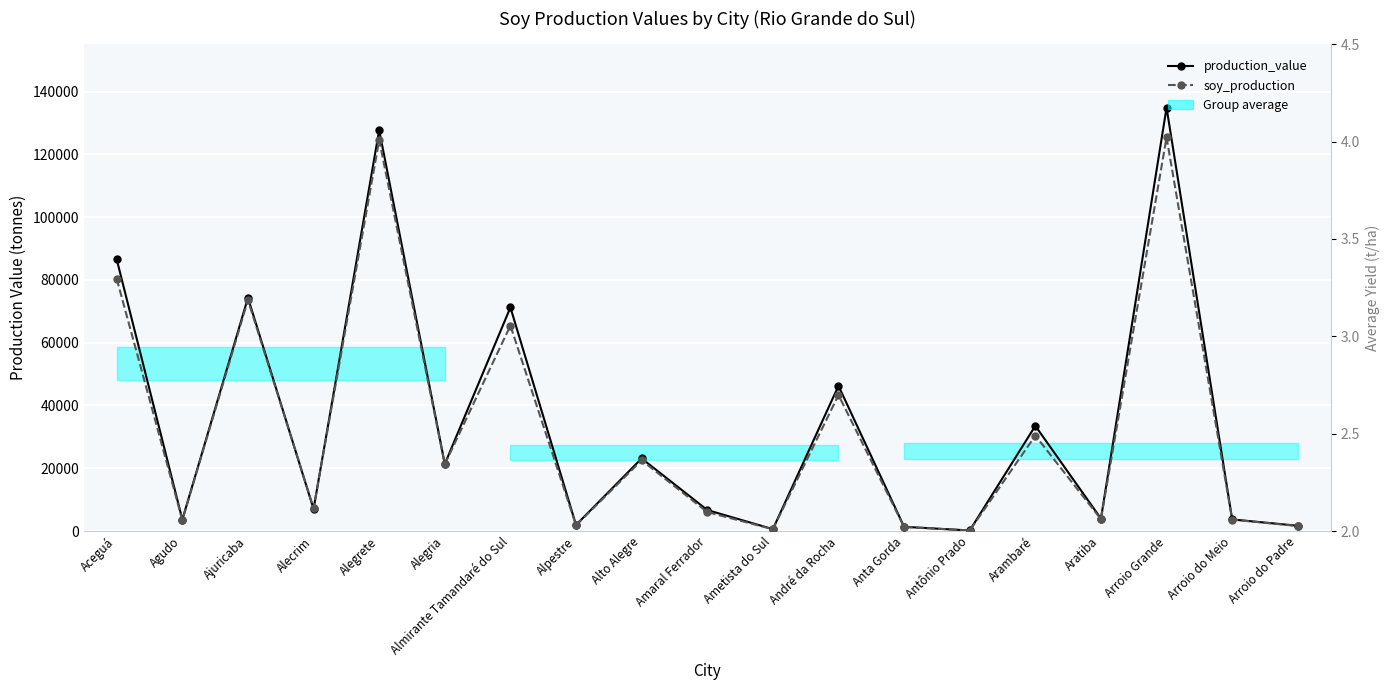

At which category does production_value reach its first local valley?

Agudo